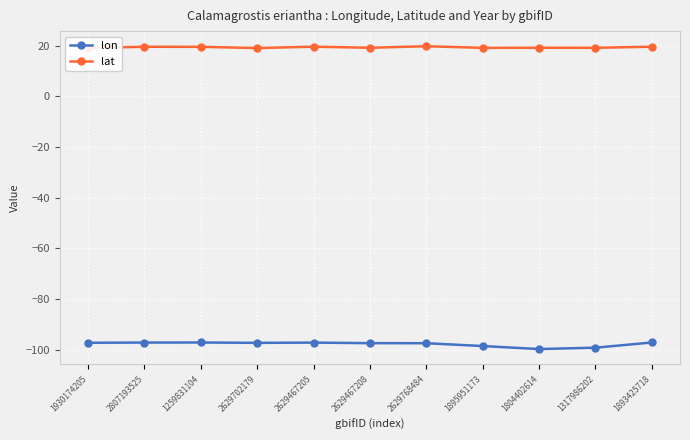

The value of lat at 1930174205 is 31.4. True or false?

False